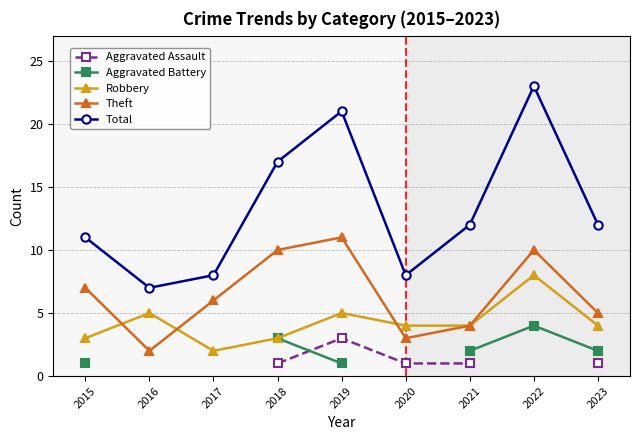

What is the value of the Robbery point at the 7th from the left?

4